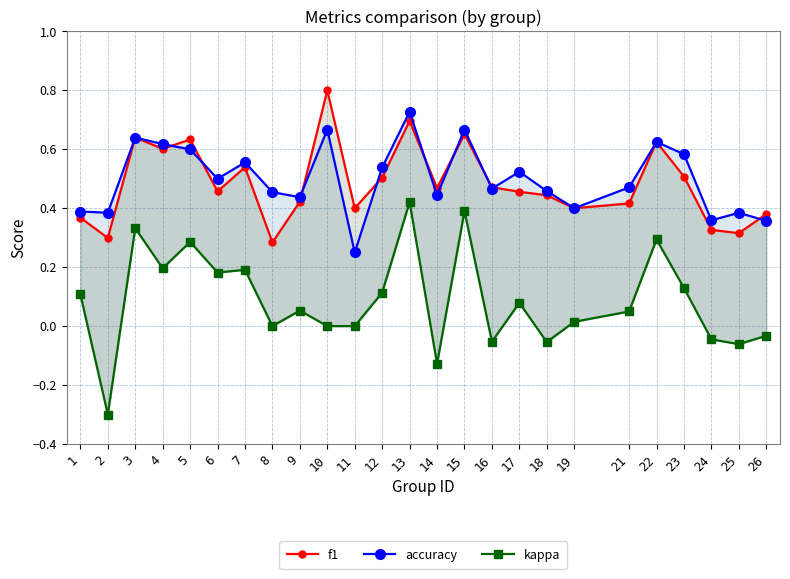

Where do accuracy and f1 first cross each other?

4 and 5